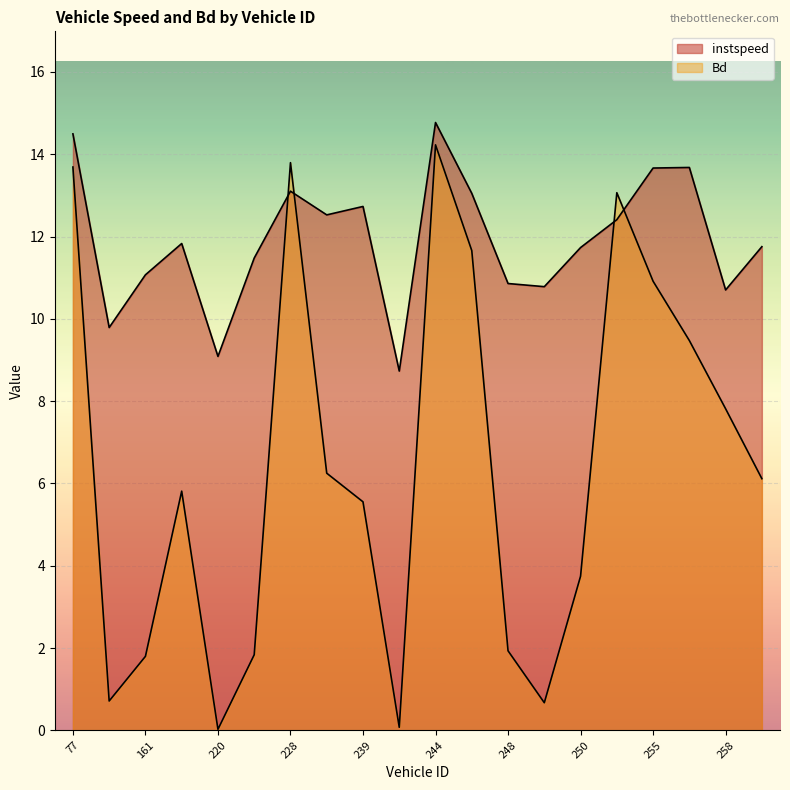

Where do Bd and instspeed first cross each other?

225.0 and 228.0